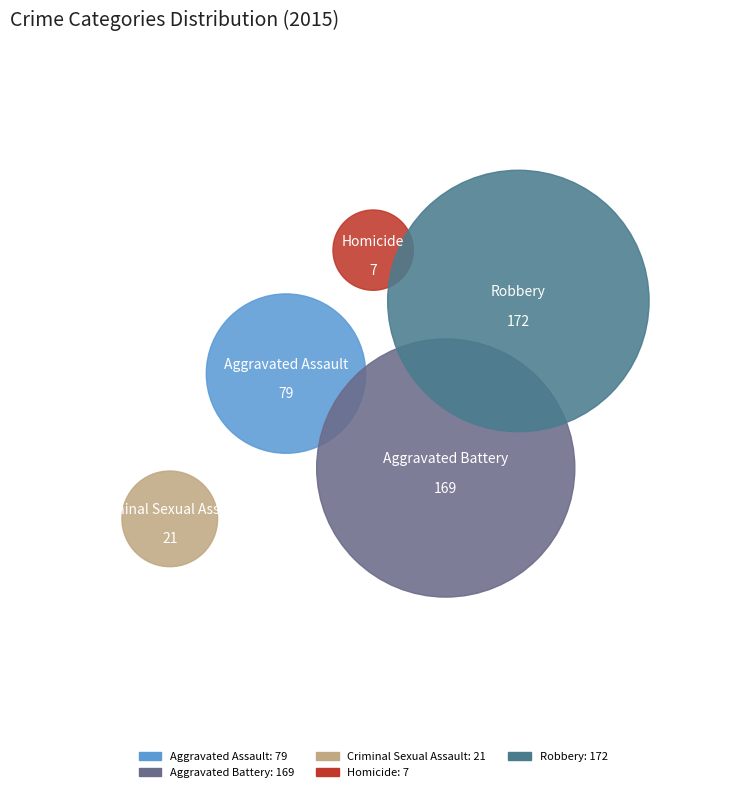

To the nearest percent, what percentage of the pie is Aggravated Assault?

18%